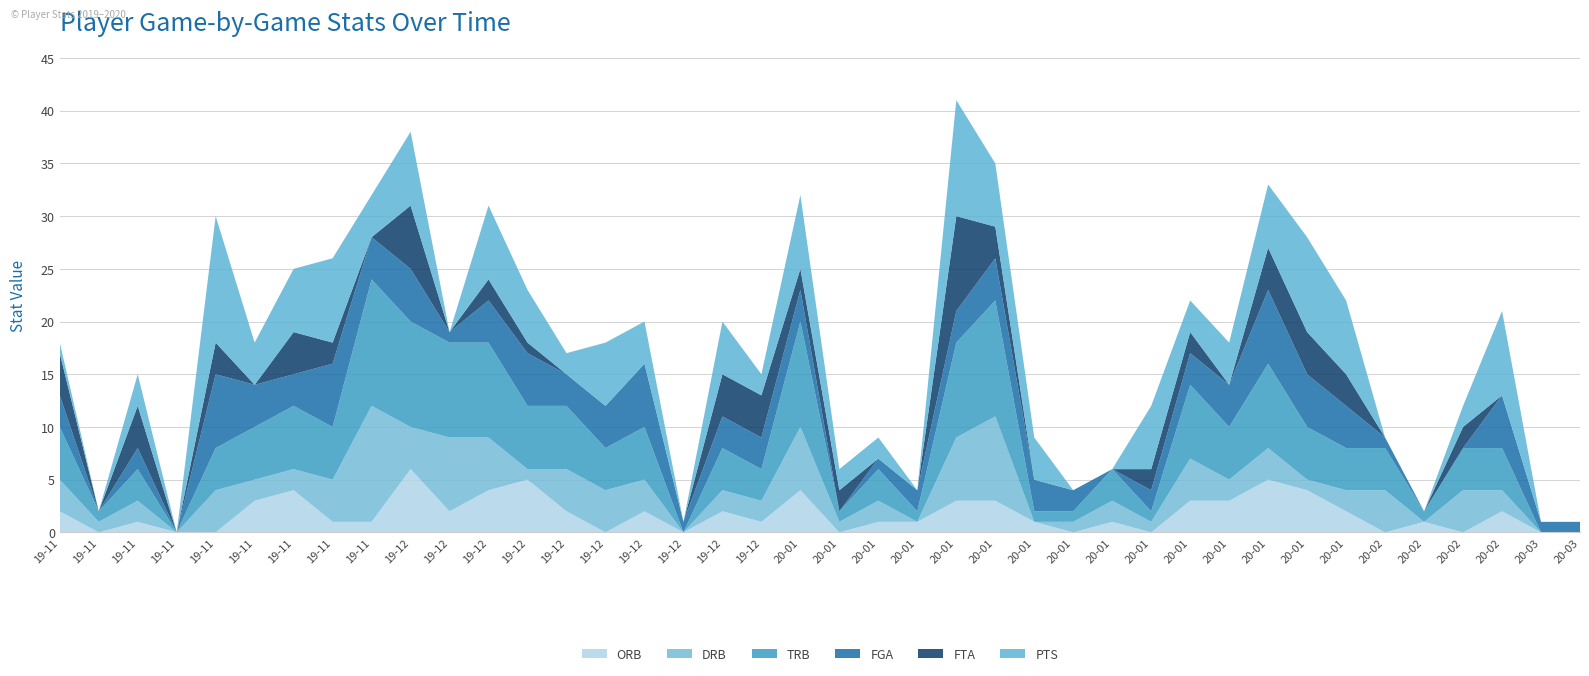

Reading left to right, what are all the values shown in this chart?

ORB: 2	0	1	0	0	3	4	1	1	6	2	4	5	2	0	2	0	2	1	4	0	1	1	3	3	1	0	1	0	3	3	5	4	2	0	1	0	2	0	0
DRB: 3	1	2	0	4	2	2	4	11	4	7	5	1	4	4	3	0	2	2	6	1	2	0	6	8	0	1	2	1	4	2	3	1	2	4	0	4	2	0	0
TRB: 5	1	3	0	4	5	6	5	12	10	9	9	6	6	4	5	0	4	3	10	1	3	1	9	11	1	1	3	1	7	5	8	5	4	4	1	4	4	0	0
FGA: 3	0	2	0	7	4	3	6	4	5	1	4	5	3	4	6	1	3	3	3	0	1	2	3	4	3	2	0	2	3	4	7	5	4	1	0	0	5	1	1
FTA: 4	0	4	0	3	0	4	2	0	6	0	2	1	0	0	0	0	4	4	2	2	0	0	9	3	0	0	0	2	2	0	4	4	3	0	0	2	0	0	0
PTS: 1	0	3	0	12	4	6	8	4	7	0	7	5	2	6	4	0	5	2	7	2	2	0	11	6	4	0	0	6	3	4	6	9	7	0	0	2	8	0	0